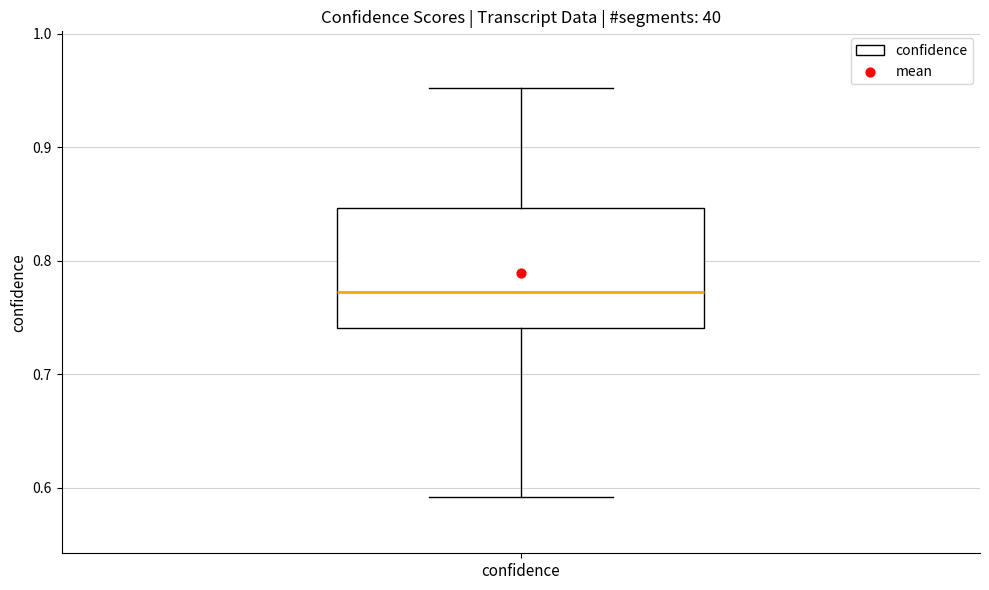

Read this box plot against the y-axis: the position of the median line, the range covered by the box, and the ends of both whiskers. The values are not printed on the chart, so give them approximately, as read against the axis.

median 0.77, box 0.74 to 0.85, whiskers 0.59 to 0.95